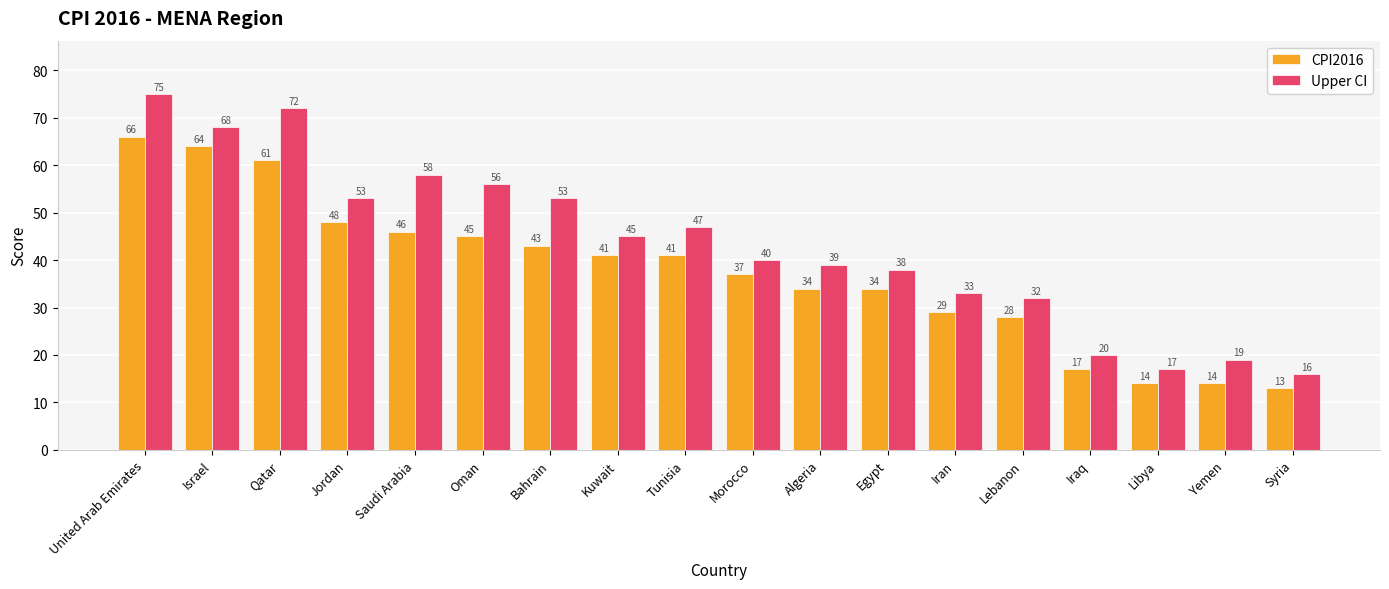

Which series has the largest range (max minus min)?

Upper CI